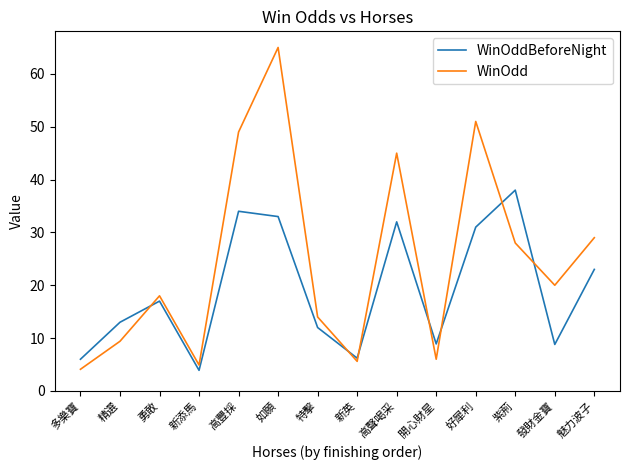

Rank the series by their average value, from highest to lowest.

WinOdd, WinOddBeforeNight